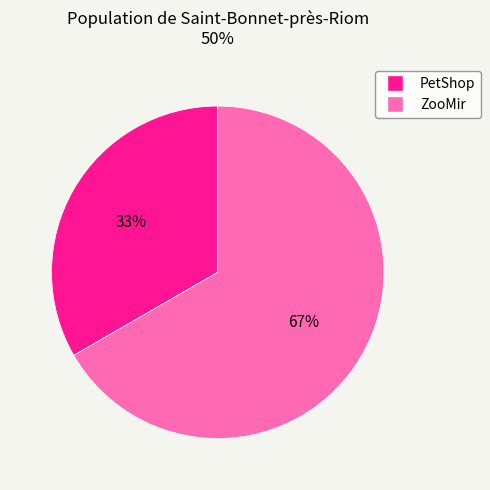

How many slices are in this pie chart?

2